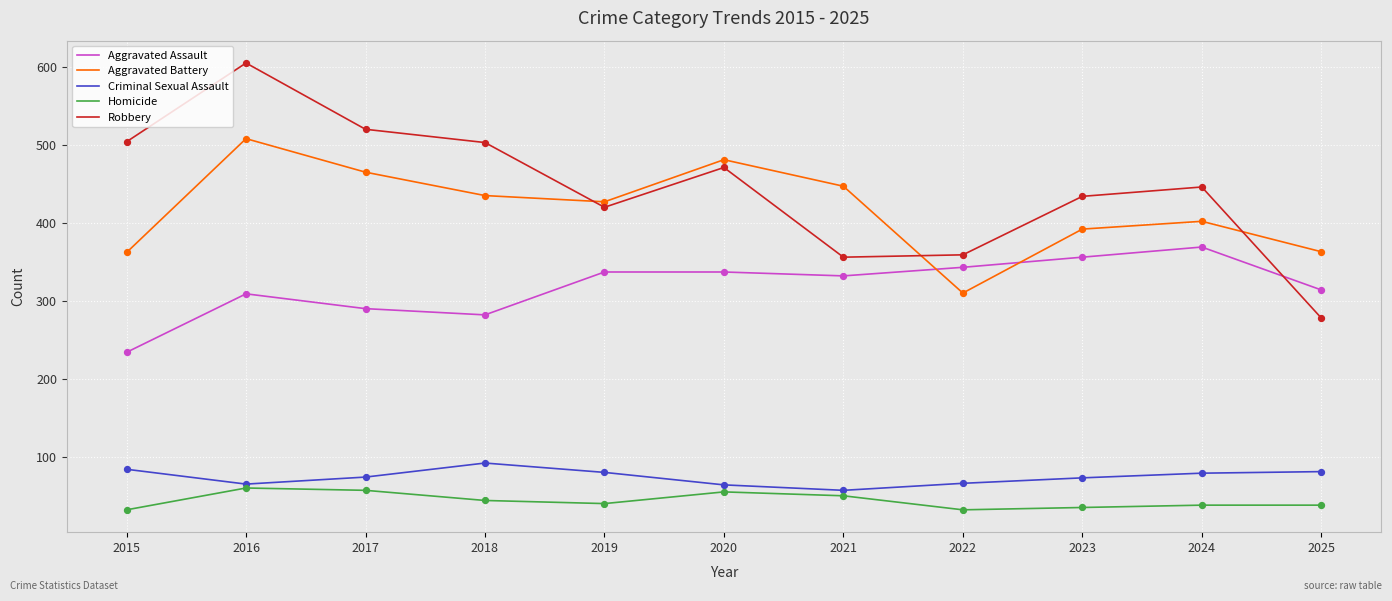

Is the value of Robbery at 2017 greater than the value of Aggravated Assault at 2020?

Yes